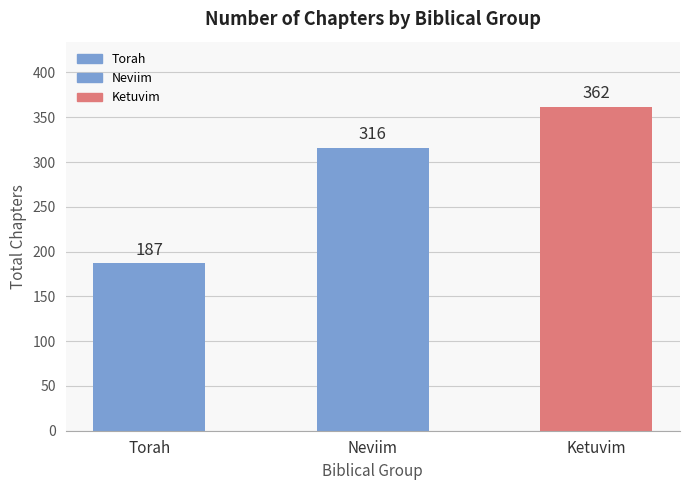

Reading right to left, what are all the values shown in this chart?

Ketuvim=362	Neviim=316	Torah=187